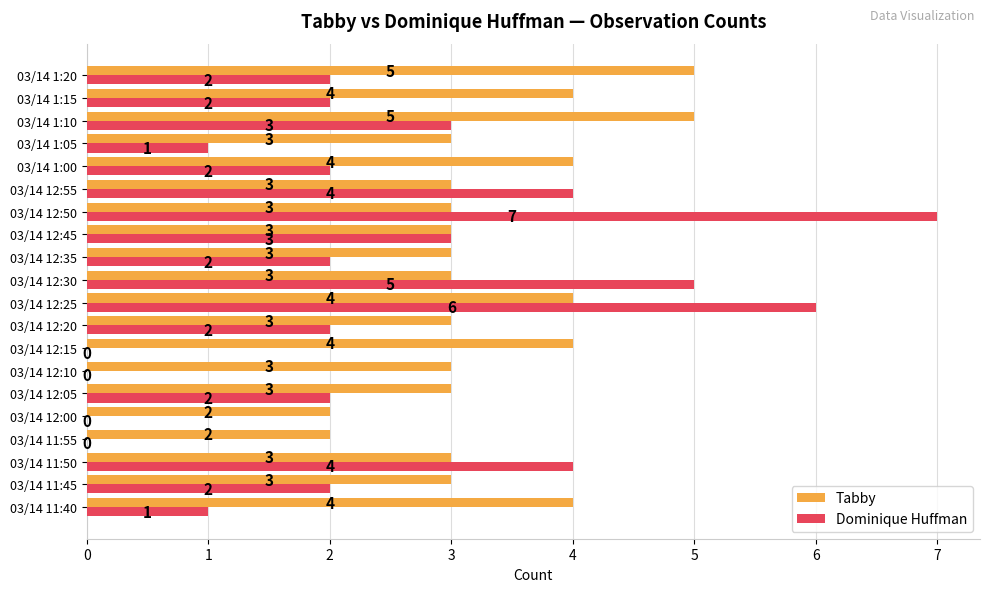

Is the value of Dominique Huffman at 03/14 1:15 greater than the value of Tabby at 03/14 11:40?

No